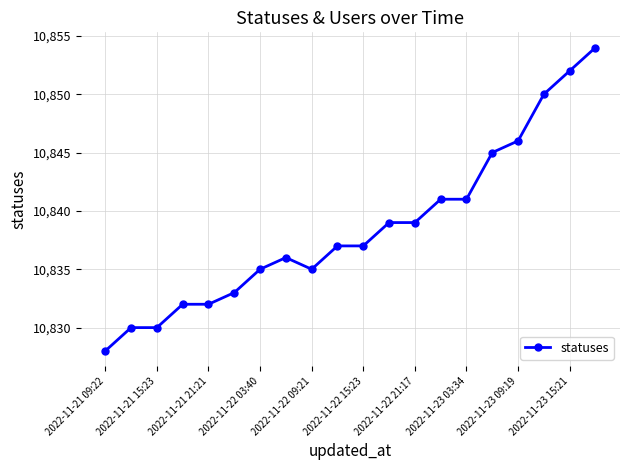

What is the value of the 16th point from the left?

10845